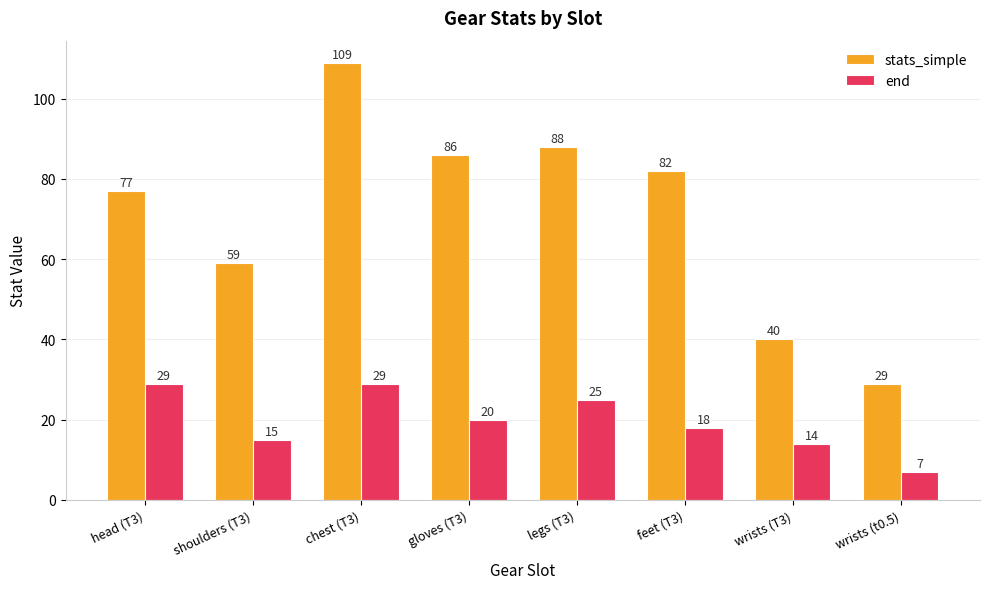

Which label corresponds to the smallest value in the chart?

wrists (t0.5)